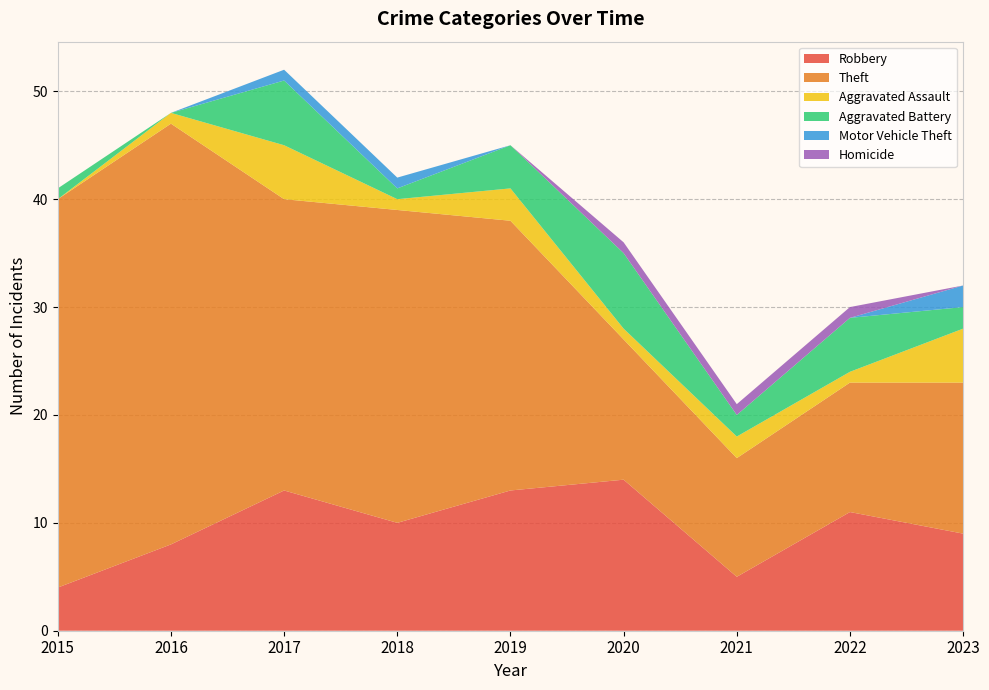

Reading right to left, extract all data points from this chart.

Robbery: 9	11	5	14	13	10	13	8	4
Theft: 14	12	11	13	25	29	27	39	36
Aggravated Assault: 5	1	2	1	3	1	5	1	0
Aggravated Battery: 2	5	2	7	4	1	6	0	1
Motor Vehicle Theft: 2	0	0	0	0	1	1	0	0
Homicide: 0	1	1	1	0	0	0	0	0